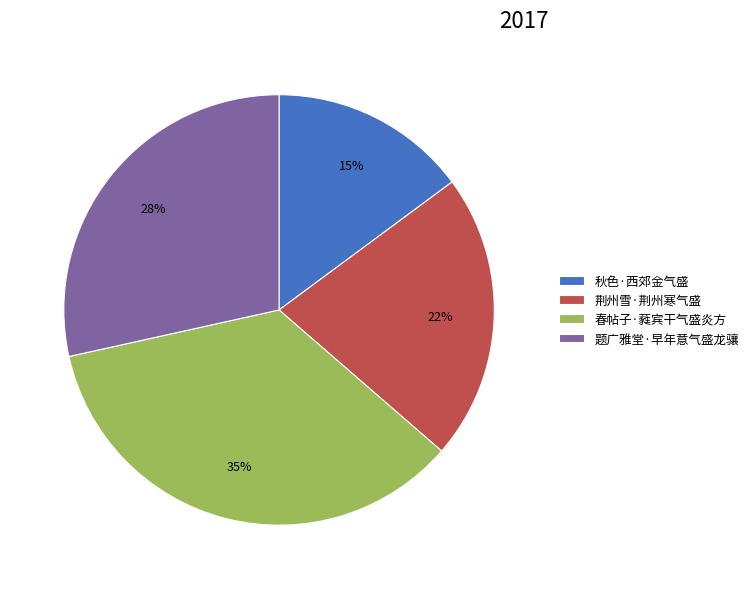

To the nearest percent, what percentage of the pie is 荆州雪·荆州寒气盛?

22%